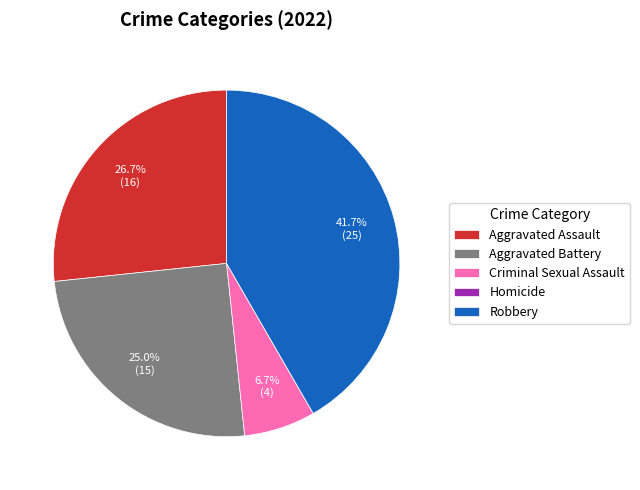

What is the largest slice in the pie chart?

Robbery